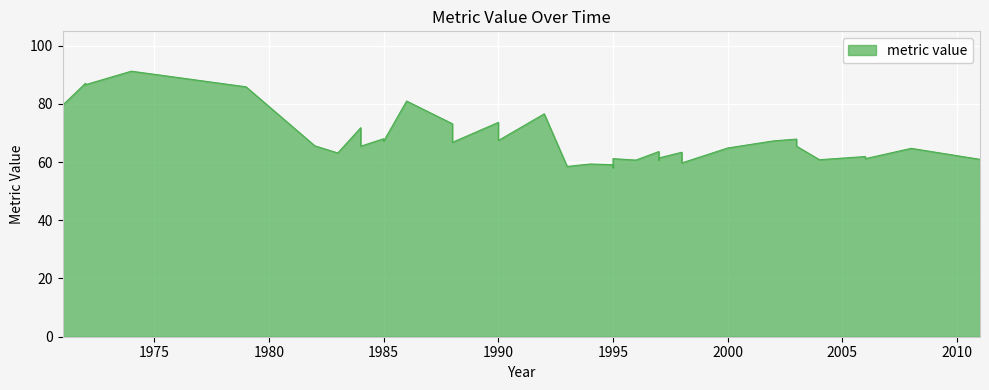

How many data points are above 65?

21